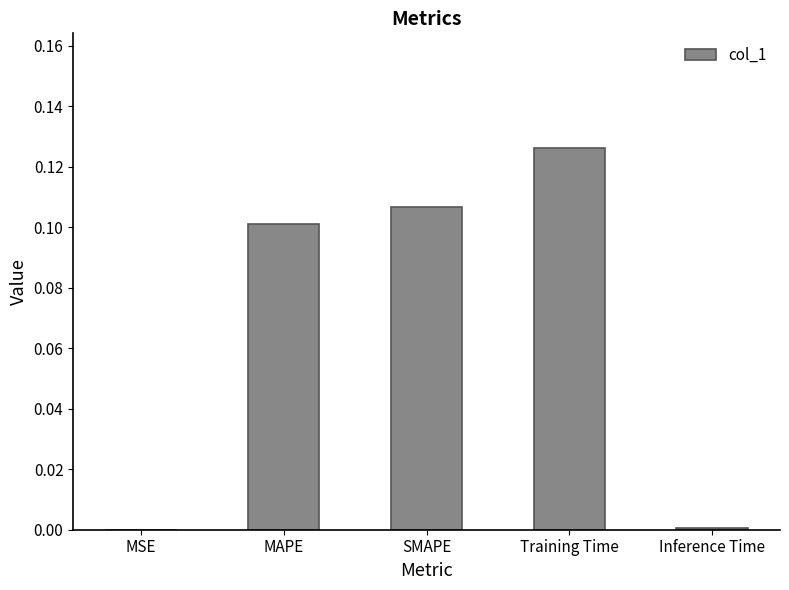

Which has a higher value, MSE or MAPE?

MAPE